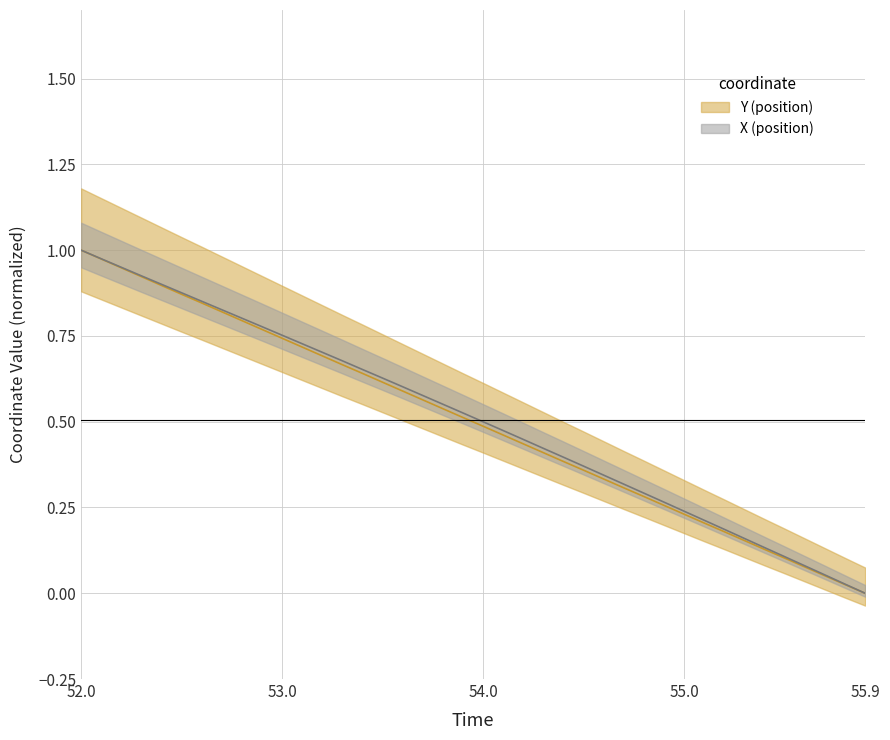

What is the difference between the maximum and minimum values in the X series?

1.0